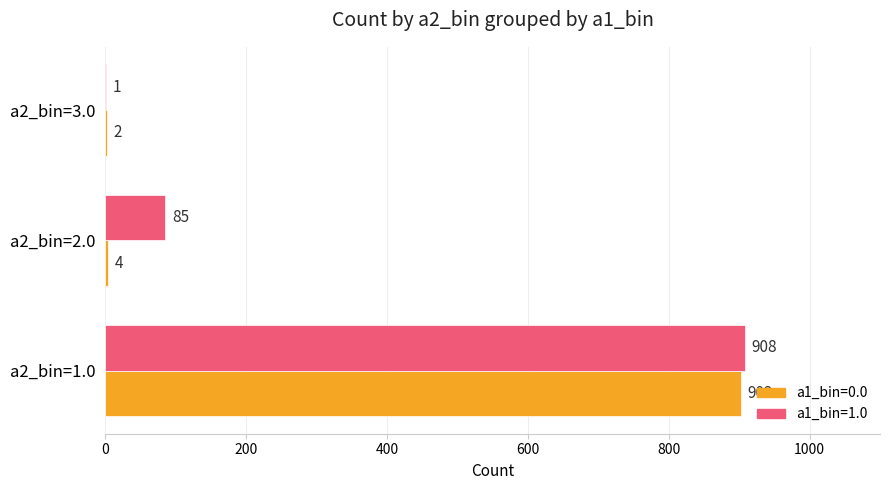

What is the sum of all a1_bin=1.0 values?

994